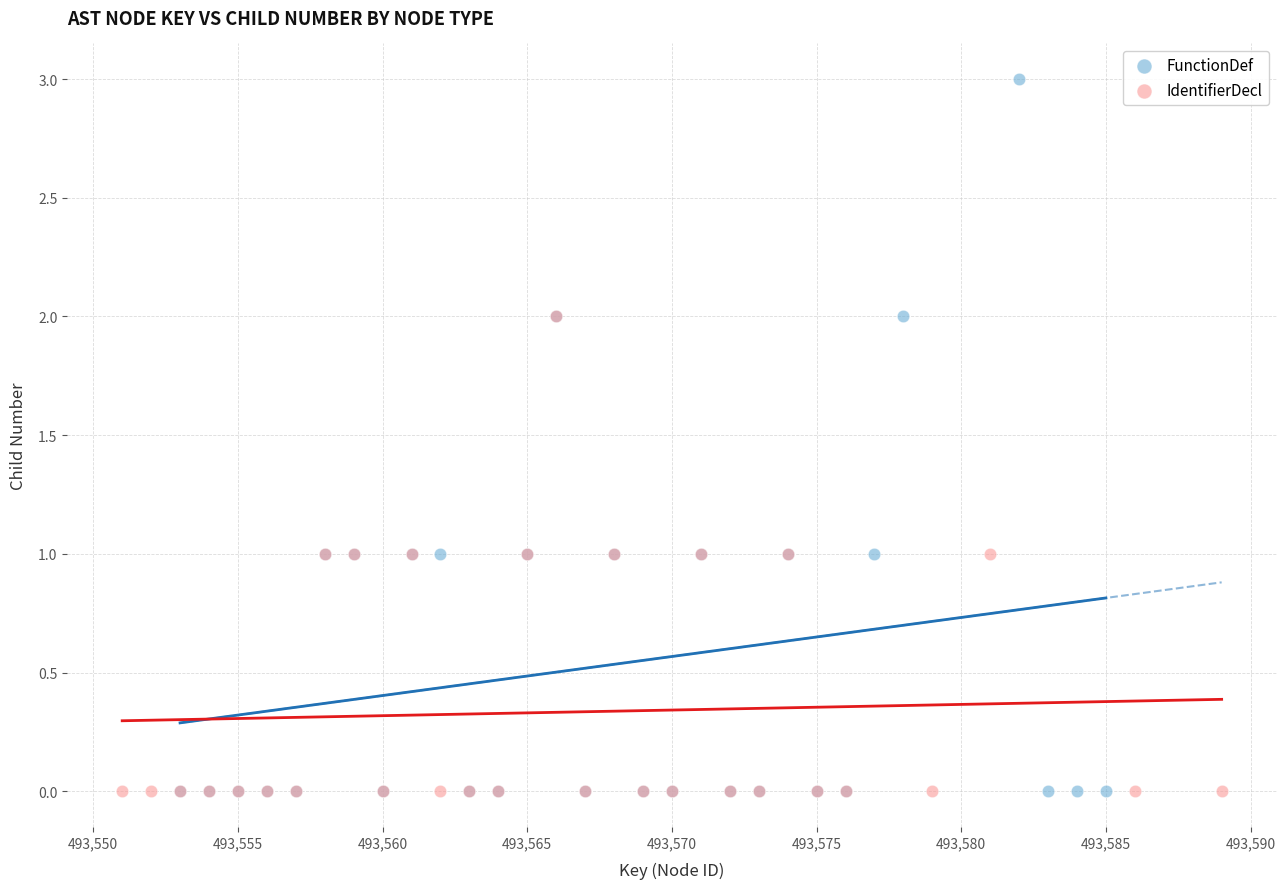

Which series has the widest spread of Y values?

FunctionDef